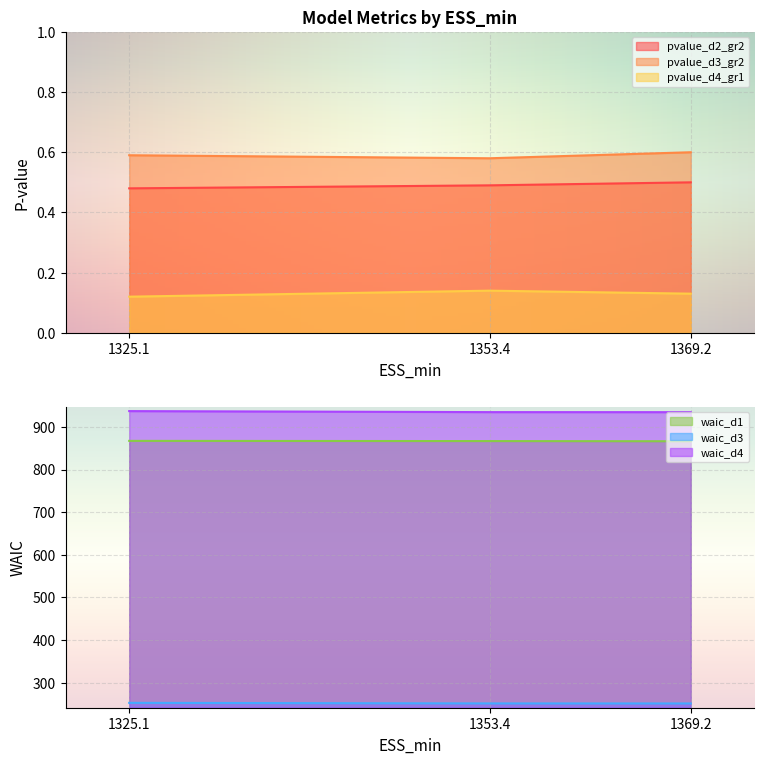

What is the sum of the waic_d3 values at 1325.1 and 1369.2?

504.4